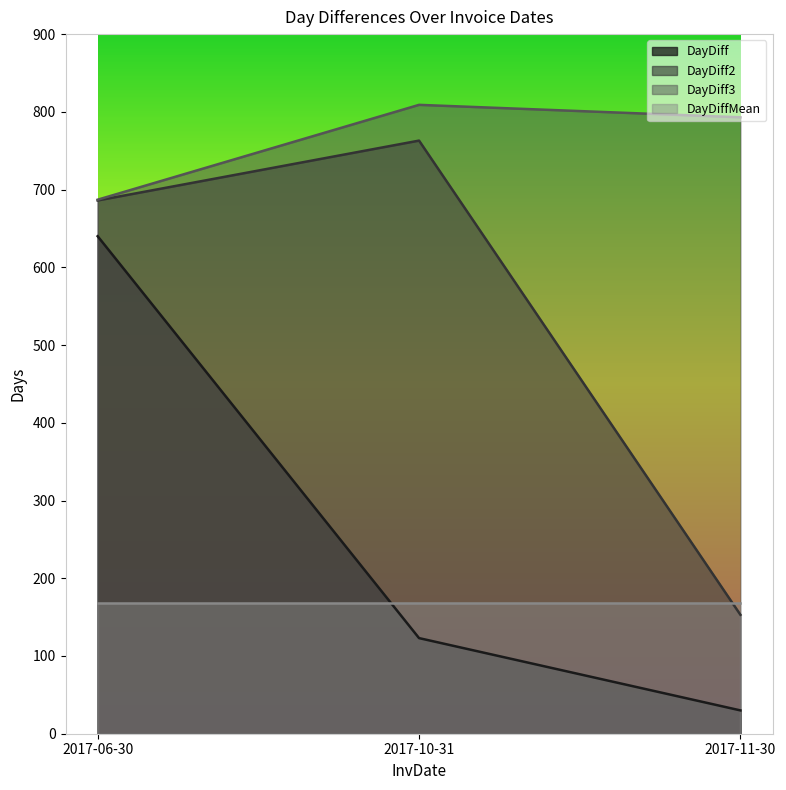

What position from the right is 2017-11-30?

1